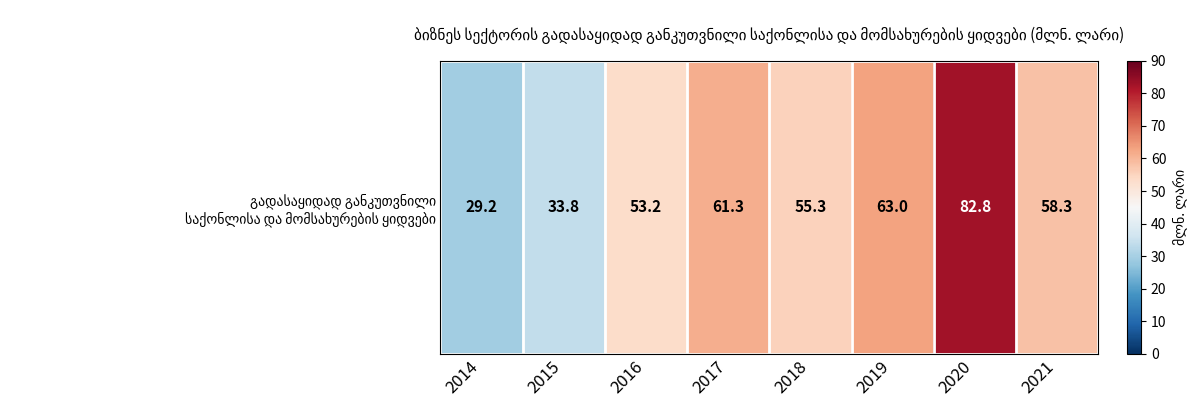

What is the greatest value displayed?

82.8